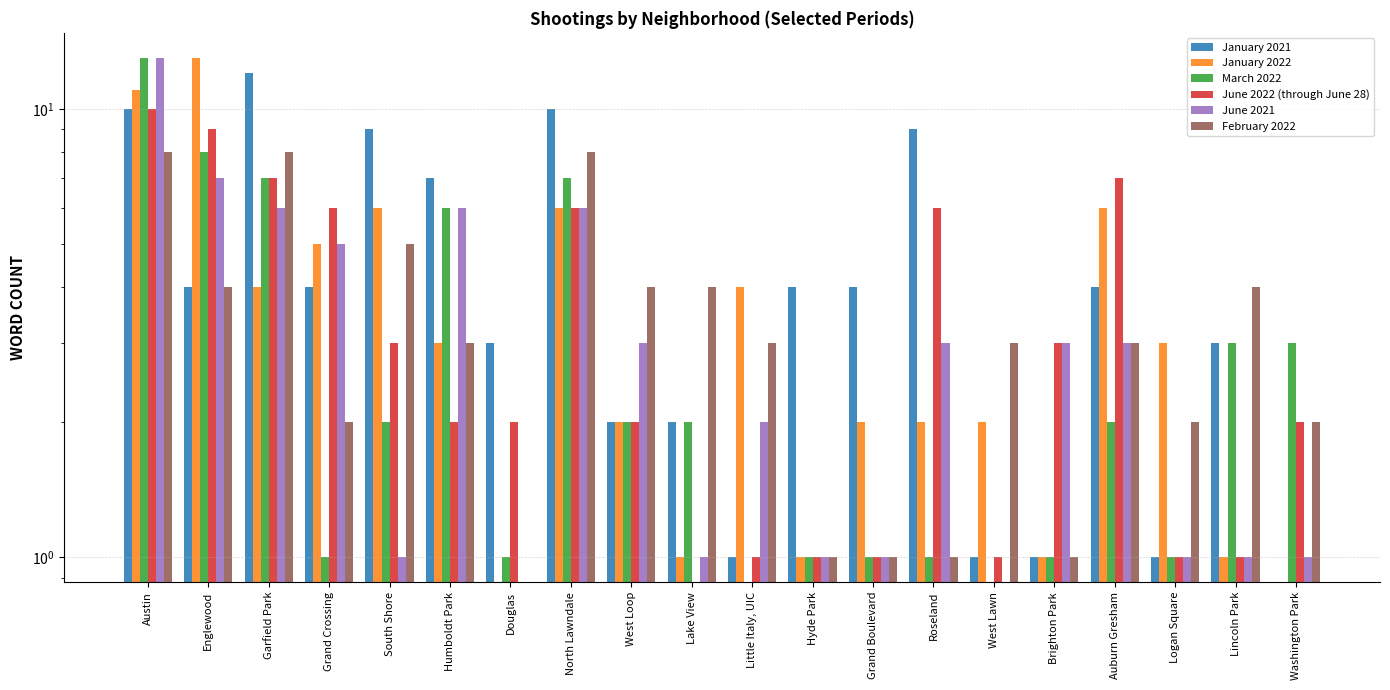

What is the average value of the January 2022 series?

4